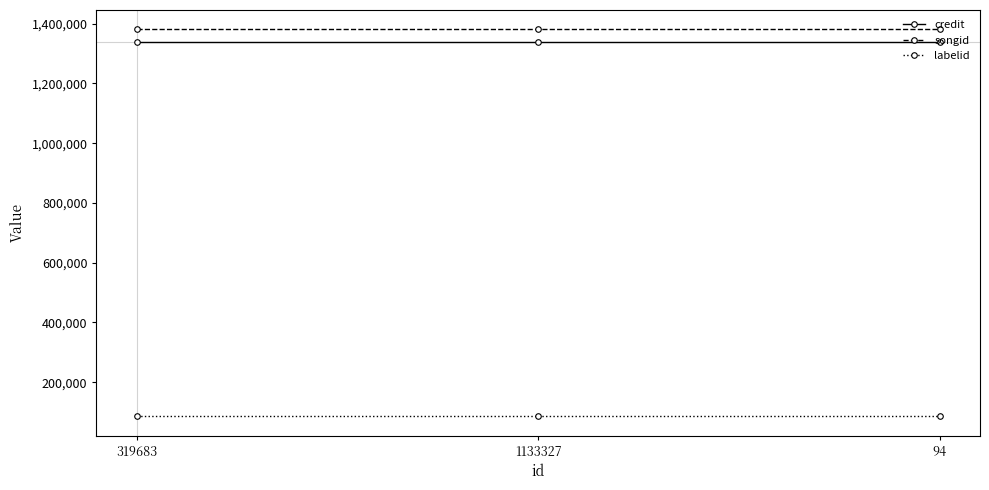

What is the total value across all series at 1133327?

2805281